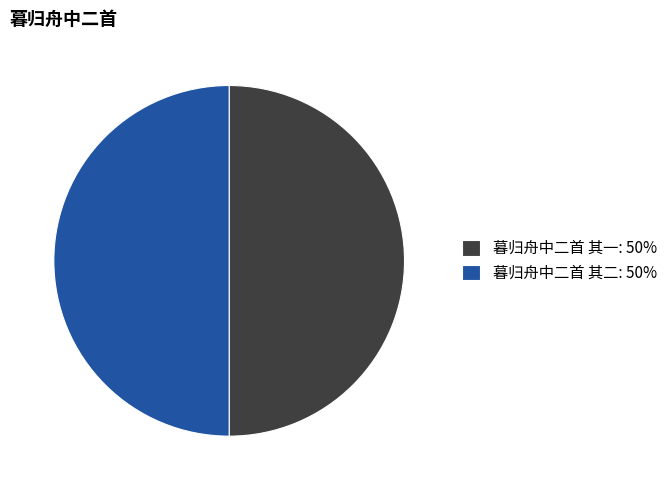

Is the sum of 暮归舟中二首 其二: 50% and 暮归舟中二首 其一: 50% greater than half?

Yes